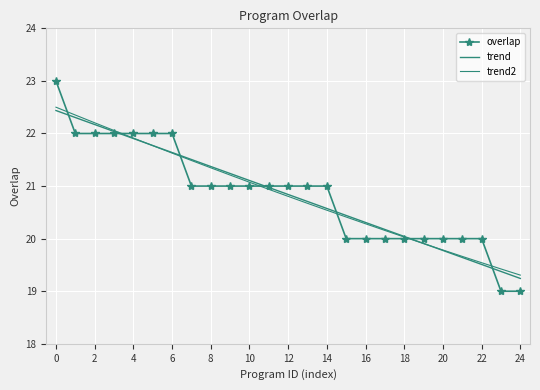

Reading right to left, extract all data points from this chart.

overlap: 19.0	19.0	20.0	20.0	20.0	20.0	20.0	20.0	20.0	20.0	21.0	21.0	21.0	21.0	21.0	21.0	21.0	21.0	22.0	22.0	22.0	22.0	22.0	22.0	23.0
trend: 19.2	19.4	19.5	19.6	19.8	19.9	20.0	20.2	20.3	20.4	20.6	20.7	20.8	21.0	21.1	21.2	21.4	21.5	21.6	21.8	21.9	22.0	22.2	22.3	22.4
trend2: 19.3	19.4	19.5	19.7	19.8	19.9	20.0	20.2	20.3	20.4	20.5	20.7	20.8	20.9	21.1	21.2	21.3	21.5	21.6	21.8	21.9	22.1	22.2	22.4	22.5